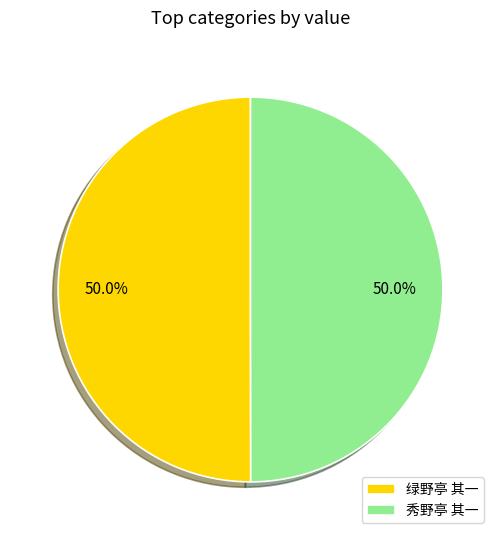

Is the sum of 秀野亭 其一 and 绿野亭 其一 greater than half?

Yes